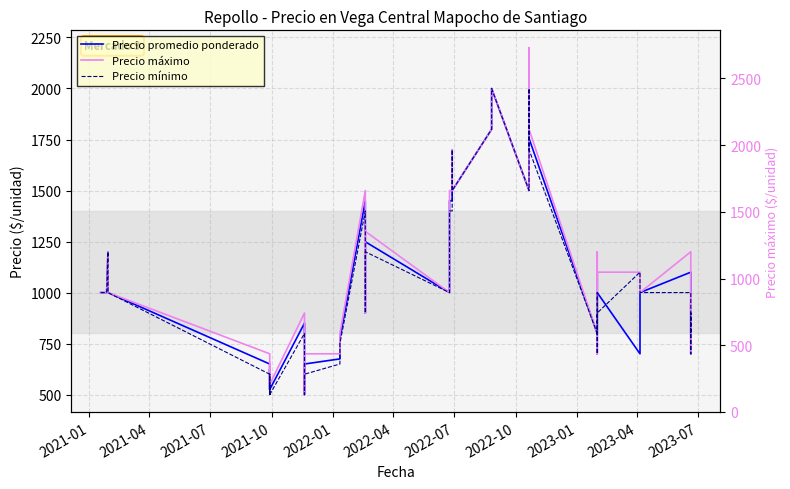

At how many categories does at least one series exceed 2084?

1